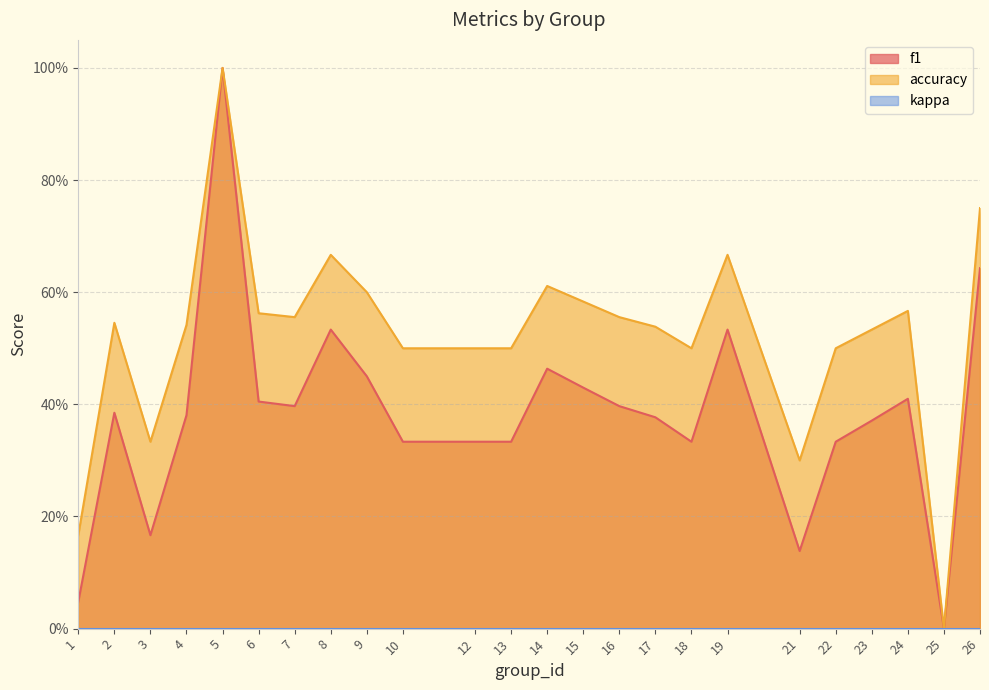

Count the accuracy values in the range 0 to 1.

24